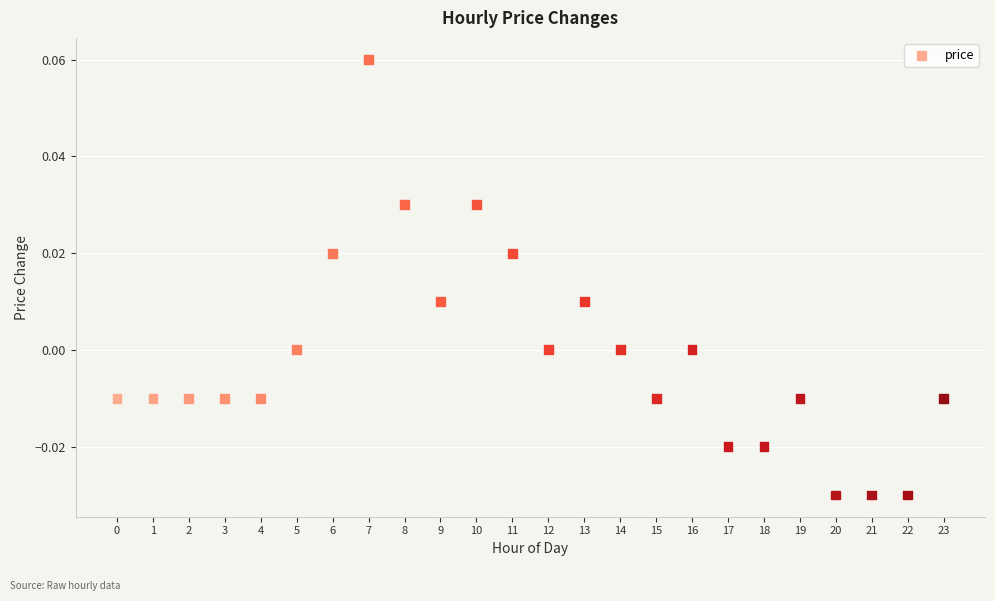

How many data points are displayed?

24